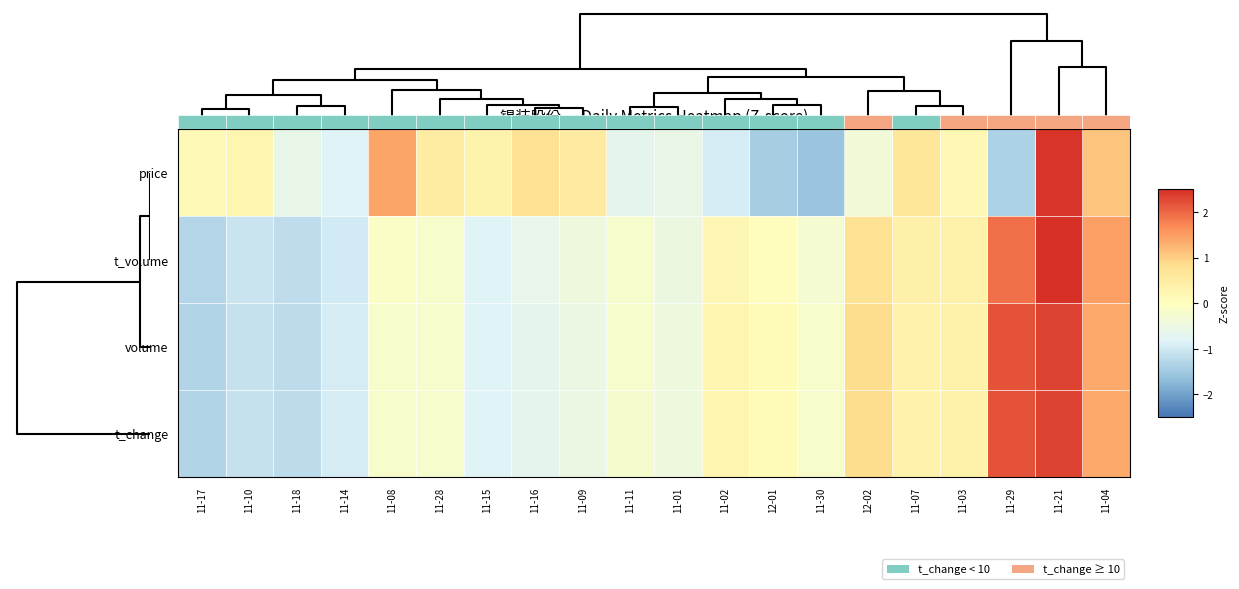

Reading left to right, what are all the values shown in this chart?

price: 11-17=0.2	11-10=0.2	11-18=-0.6	11-14=-0.8	11-08=1.4	11-28=0.5	11-15=0.3	11-16=0.8	11-09=0.5	11-11=-0.7	11-01=-0.6	11-02=-0.9	12-01=-1.4	11-30=-1.5	12-02=-0.4	11-07=0.6	11-03=0.2	11-29=-1.4	11-21=2.5	11-04=1.1
t_volume: 11-17=-1.3	11-10=-1.1	11-18=-1.2	11-14=-1.0	11-08=-0.1	11-28=-0.2	11-15=-0.8	11-16=-0.6	11-09=-0.4	11-11=-0.2	11-01=-0.5	11-02=0.2	12-01=0.0	11-30=-0.3	12-02=0.8	11-07=0.4	11-03=0.3	11-29=1.9	11-21=2.5	11-04=1.5
volume: 11-17=-1.3	11-10=-1.1	11-18=-1.2	11-14=-0.9	11-08=-0.2	11-28=-0.2	11-15=-0.8	11-16=-0.7	11-09=-0.5	11-11=-0.2	11-01=-0.4	11-02=0.2	12-01=0.1	11-30=-0.2	12-02=0.8	11-07=0.3	11-03=0.4	11-29=2.2	11-21=2.3	11-04=1.4
t_change: 11-17=-1.3	11-10=-1.1	11-18=-1.2	11-14=-0.9	11-08=-0.2	11-28=-0.2	11-15=-0.8	11-16=-0.7	11-09=-0.5	11-11=-0.2	11-01=-0.4	11-02=0.2	12-01=0.1	11-30=-0.2	12-02=0.8	11-07=0.3	11-03=0.4	11-29=2.2	11-21=2.3	11-04=1.4